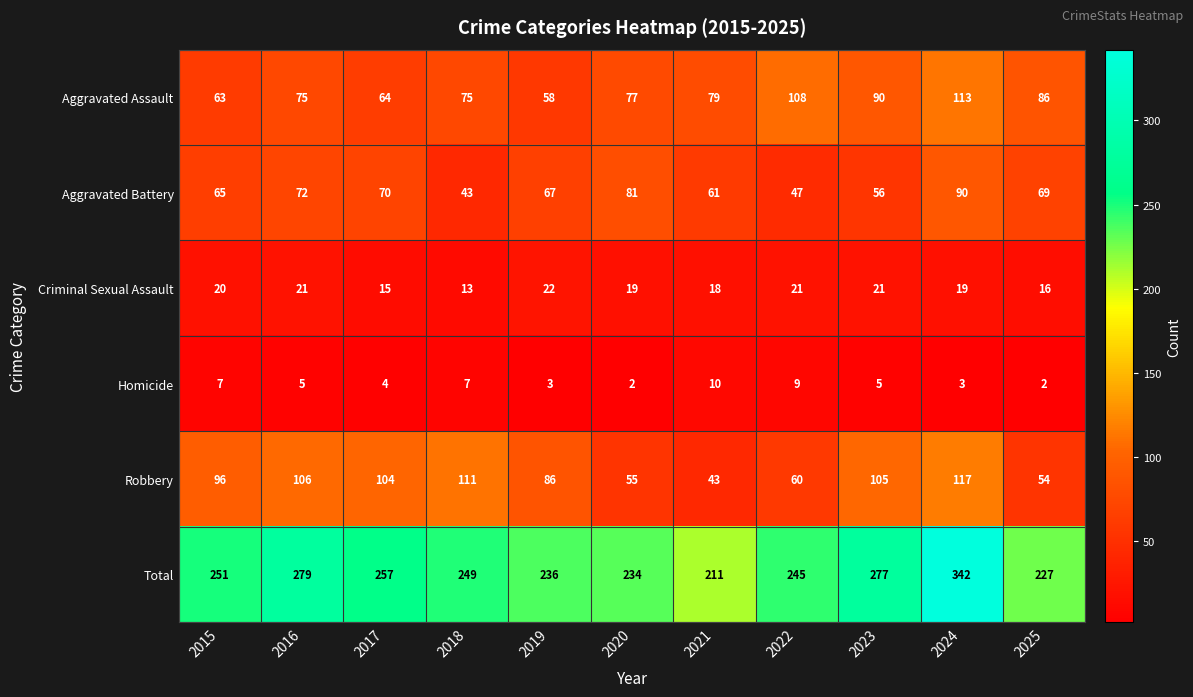

Where is Robbery nearest to the value 80?

2019